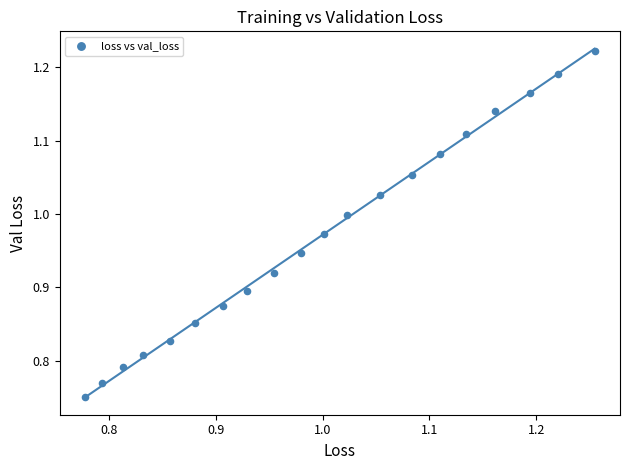

What is the range of Y values (max minus min)?

0.5